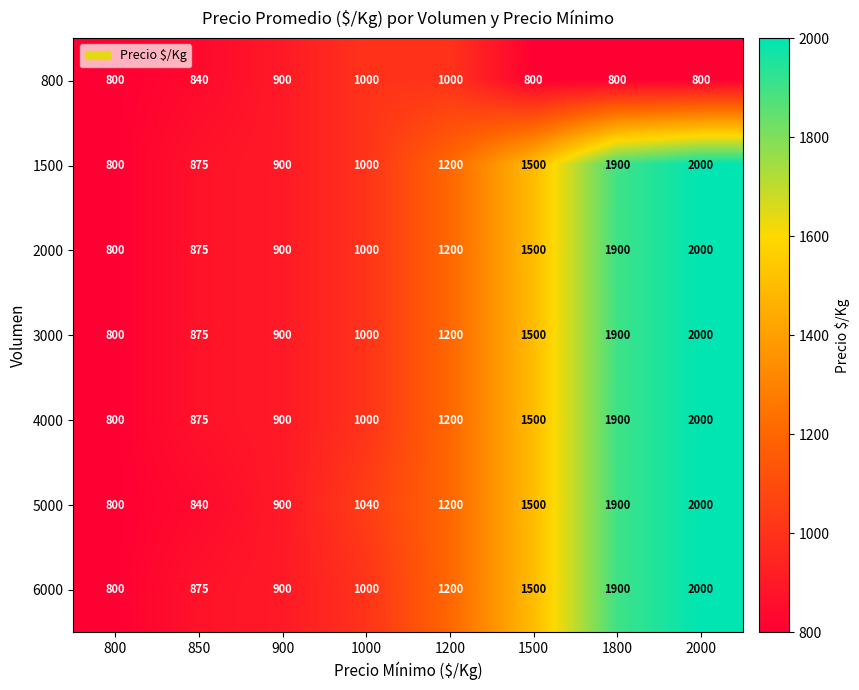

What is the minimum value for 2000?

800